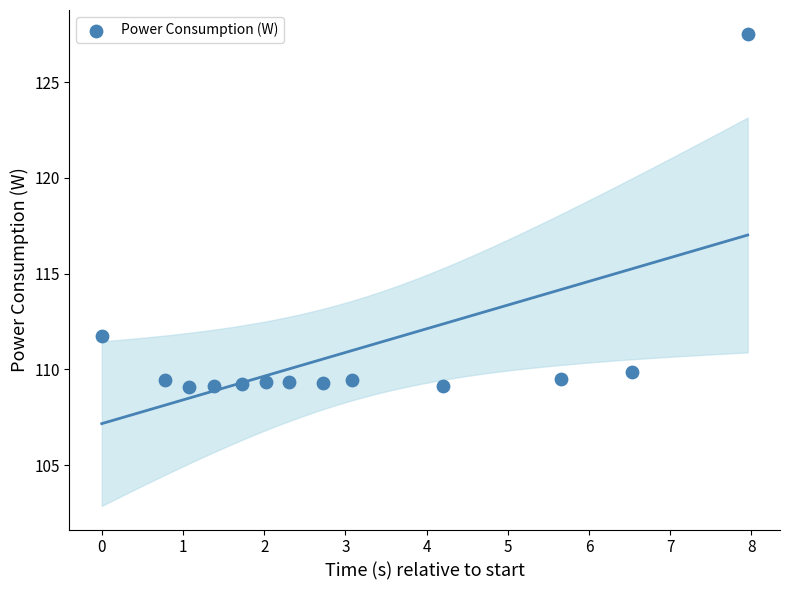

What is the range of Y values (max minus min)?

18.5